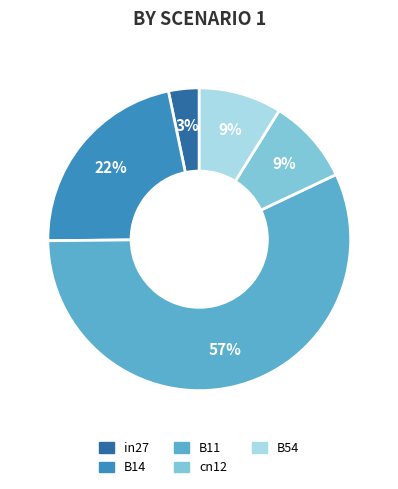

Which slice is the largest?

B11